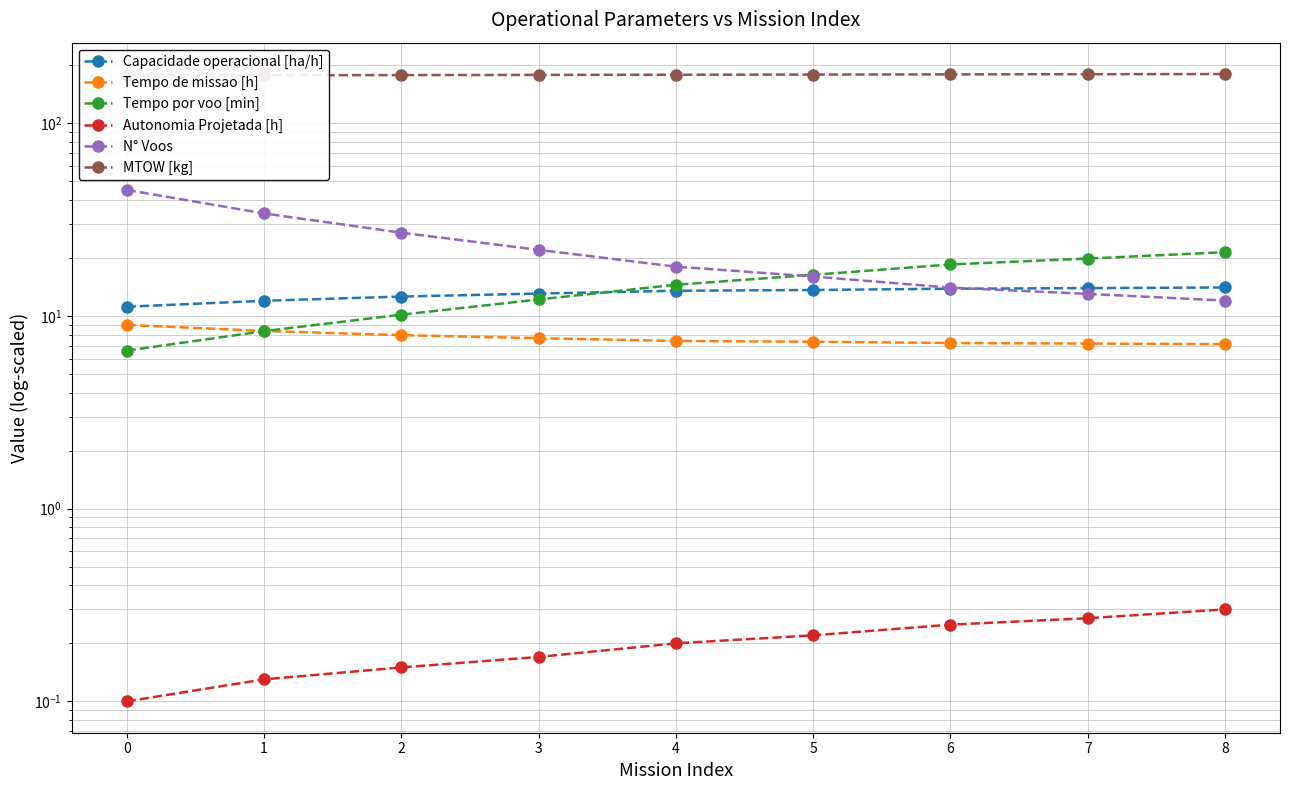

Rank the categories by Tempo de missao [h] value from lowest to highest.

8, 7, 6, 5, 4, 3, 2, 1, 0